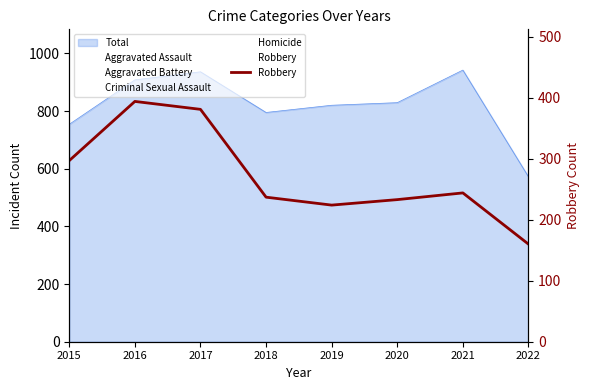

What is the sum of all values?

2170